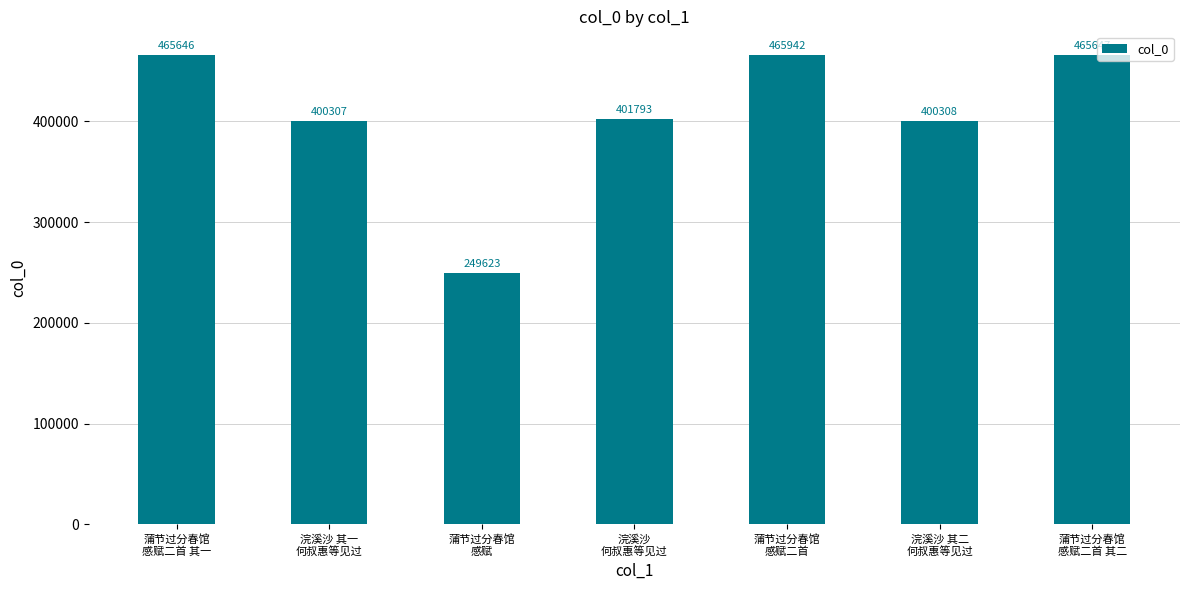

What is the change in value from 蒲节过分春馆
感赋二首 其一 to 浣溪沙 其一
何叔惠等见过?

-65339